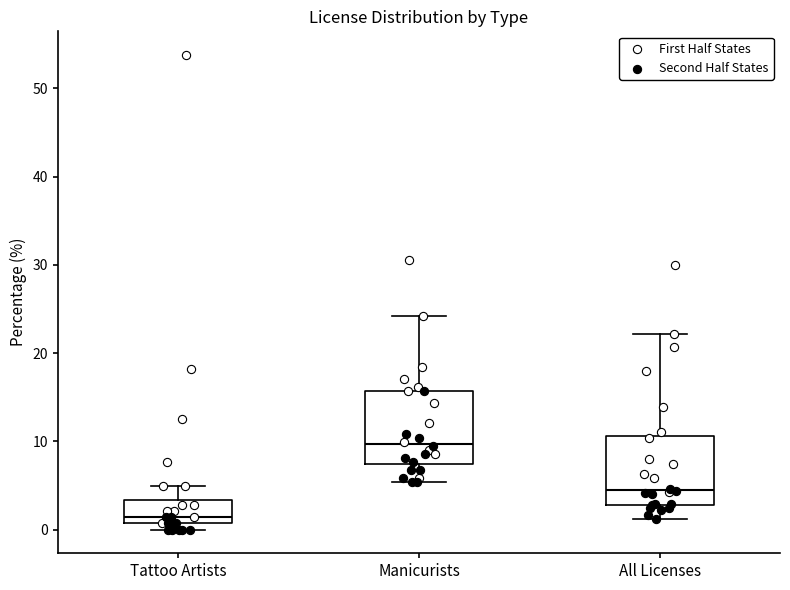

Which box's median line is the highest?

Manicurists